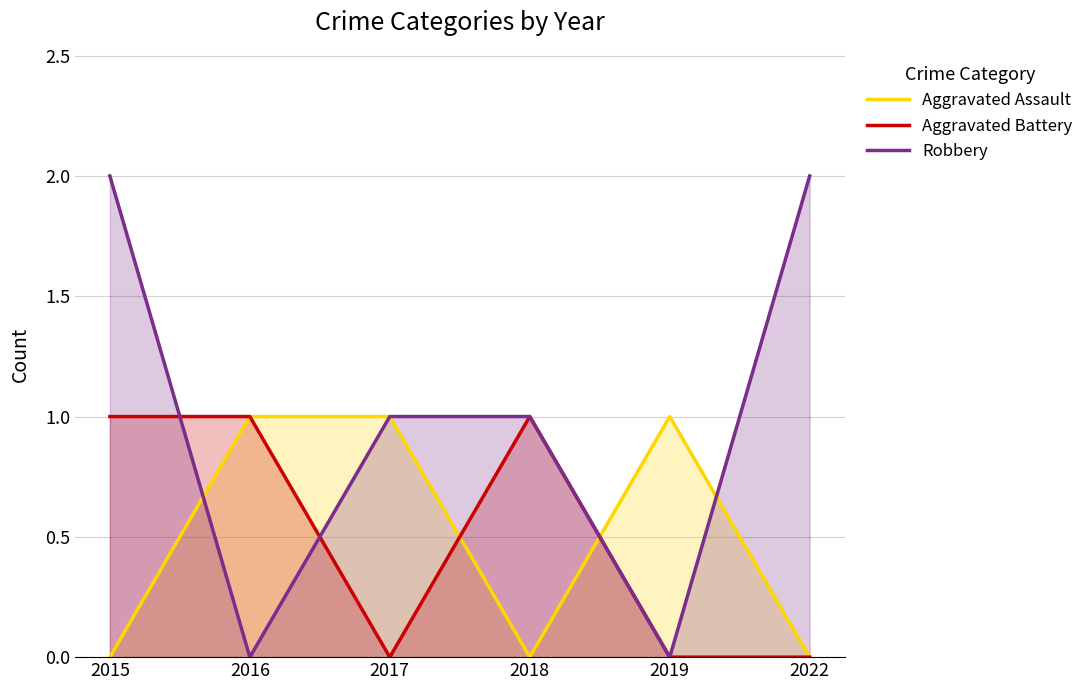

Between which two adjacent categories do Aggravated Battery and Aggravated Assault first intersect?

2017 and 2018